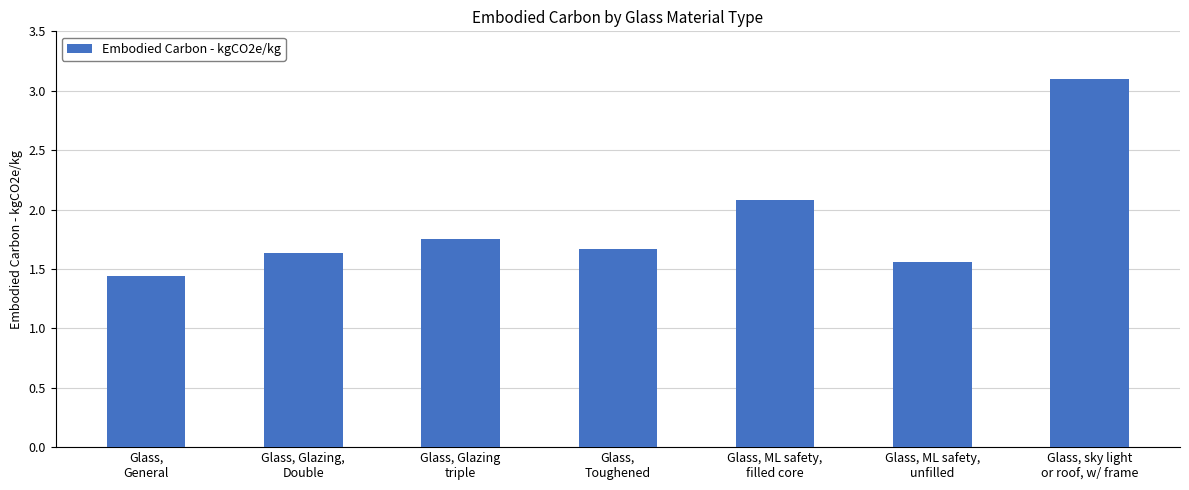

What is the difference between the maximum and minimum values?

1.7